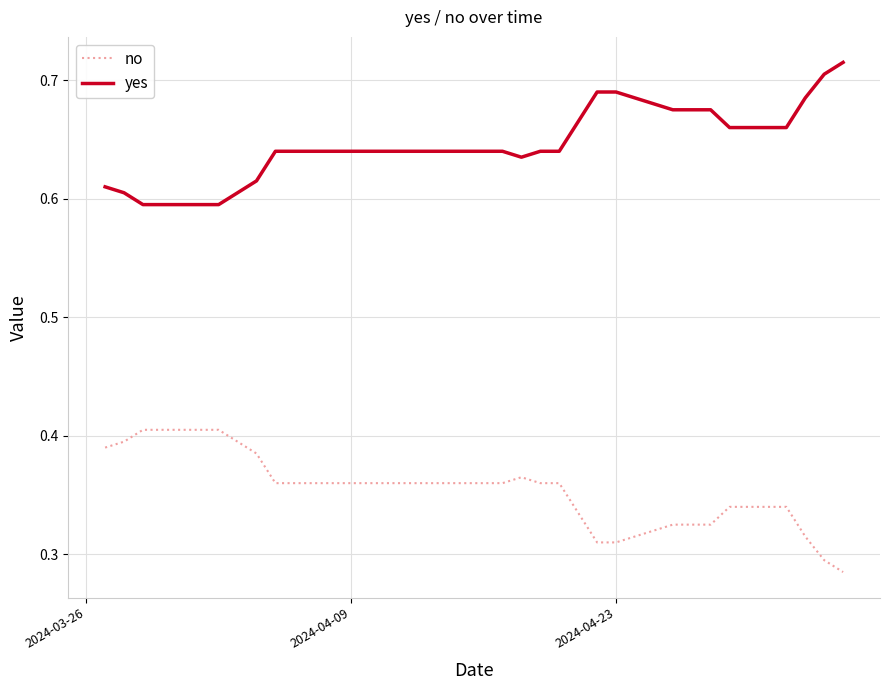

Which series has the largest total across all categories?

yes